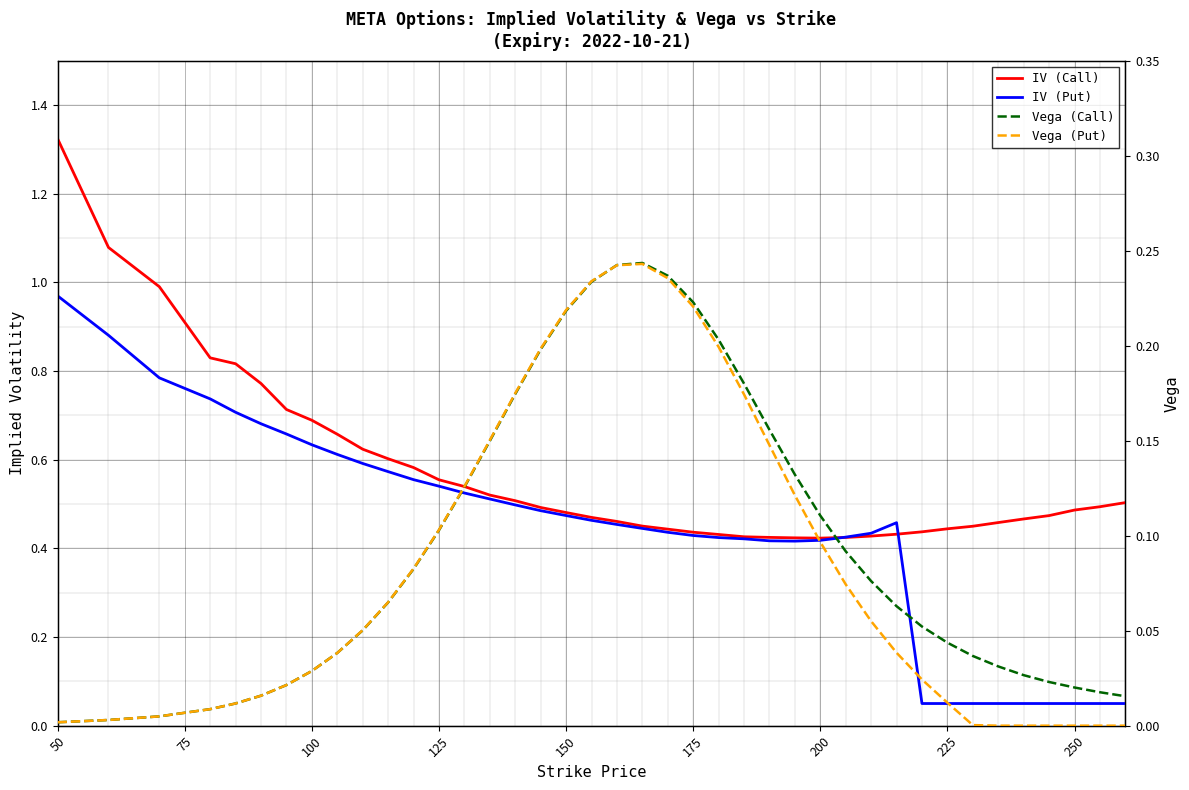

What is the value of the IV (Put) point at the 22nd from the left?

0.4